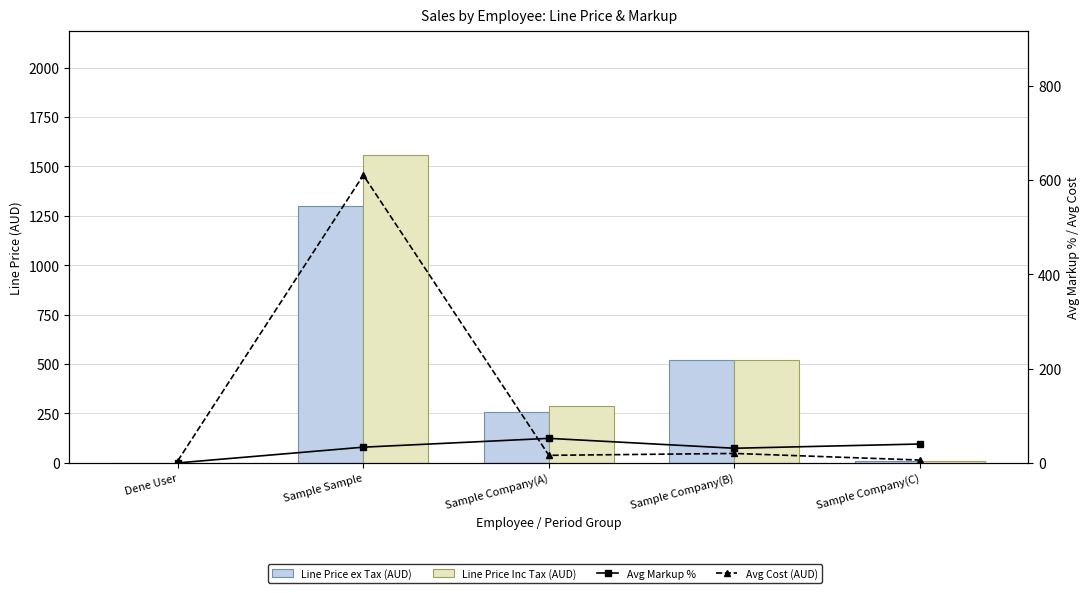

List the series in order of their peak value, lowest first.

Avg Markup %, Avg Cost (AUD), Line Price ex Tax (AUD), Line Price Inc Tax (AUD)